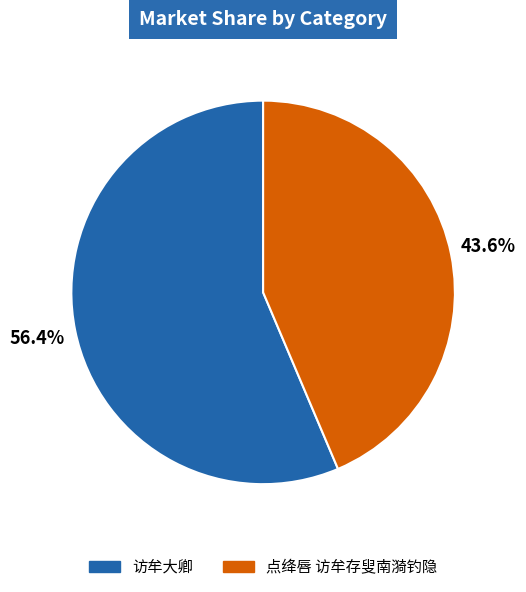

How many slices are in this pie chart?

2